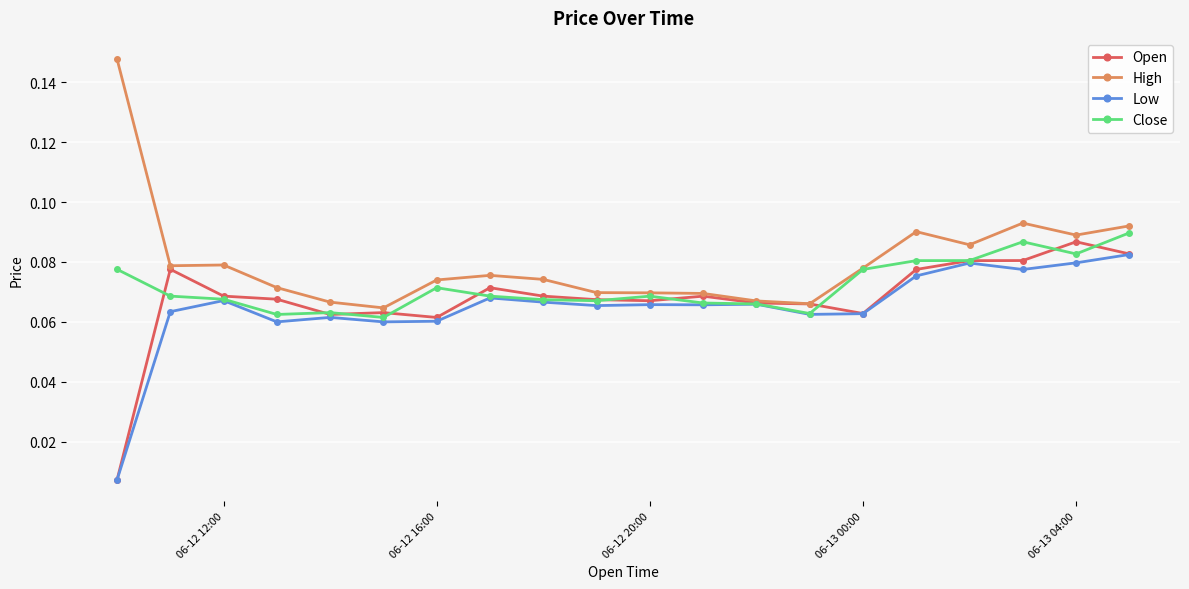

True or false: Low has more than 0 points higher than both neighbors.

True